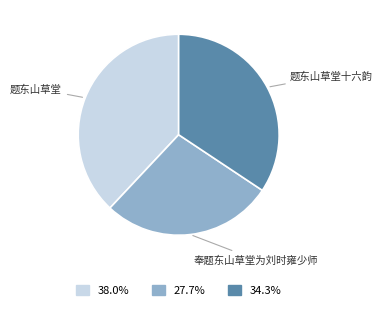

Is there a majority slice in this chart?

No